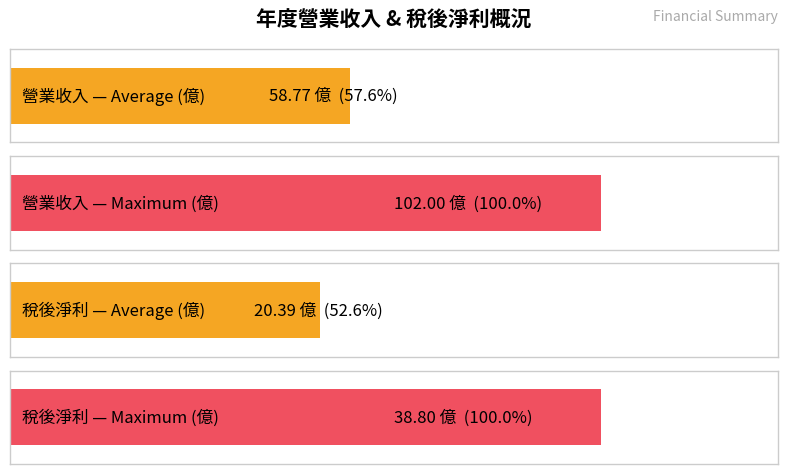

Is the value of 稅後淨利 at 2015 greater than the value of 營業收入 at 2019?

No